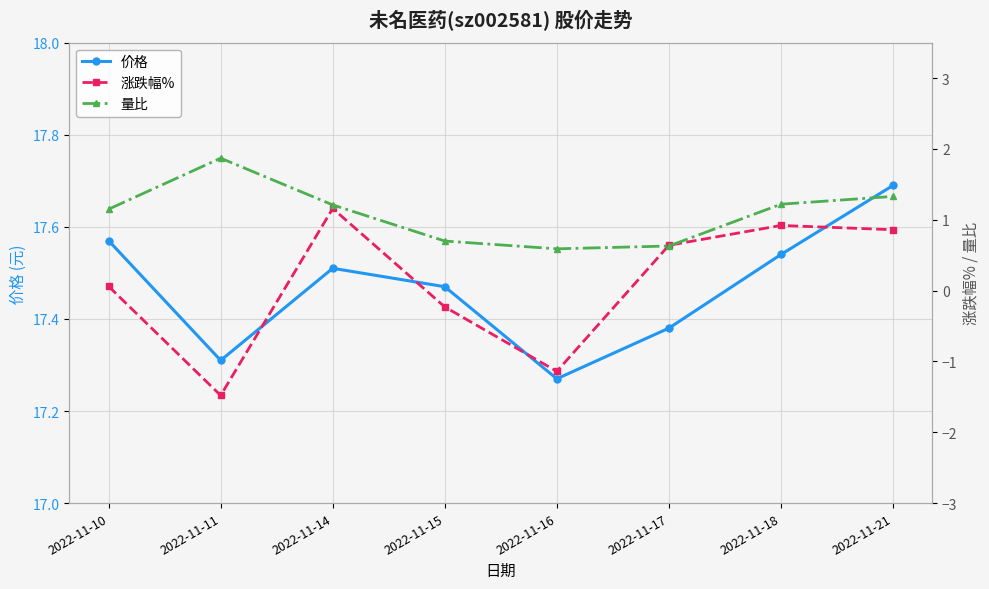

What is the difference between the second highest and second lowest values in the 价格 series?

0.3